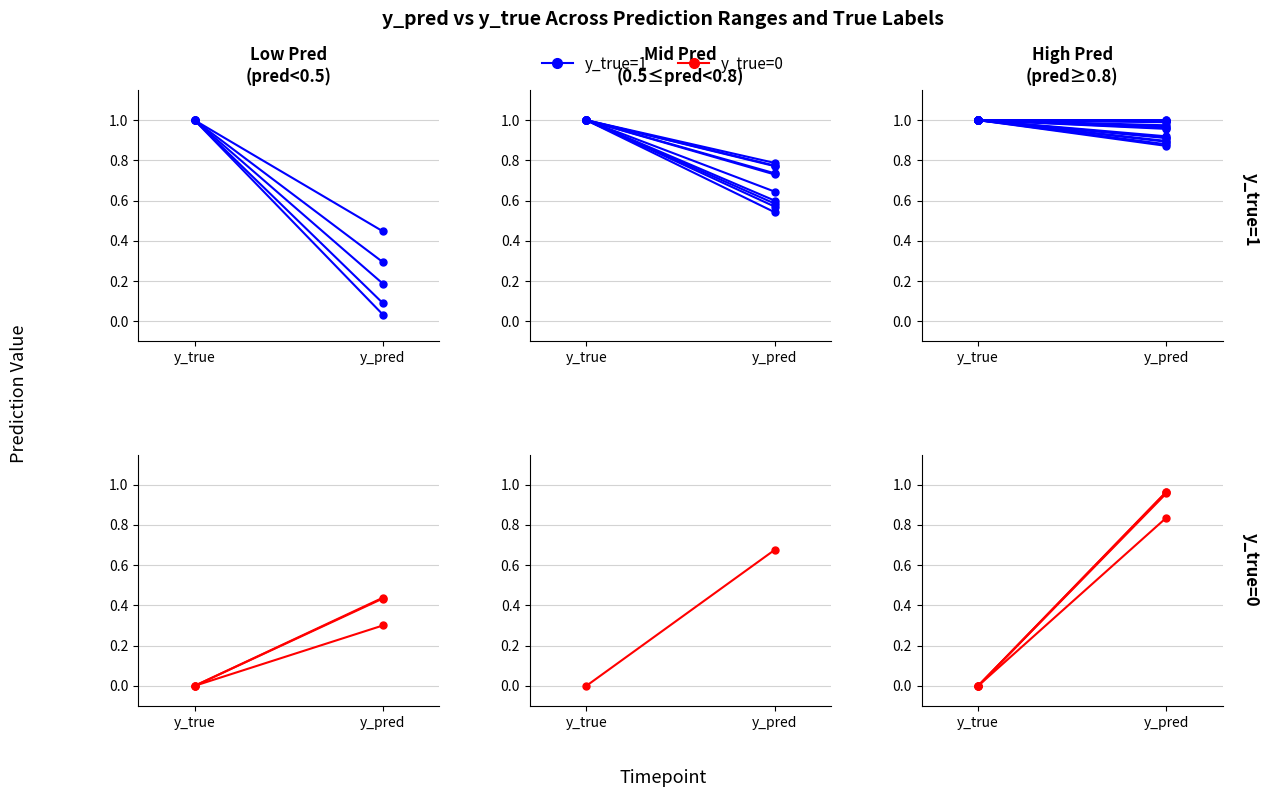

What is the approximate value of y_true=0 at y_pred?

0.8